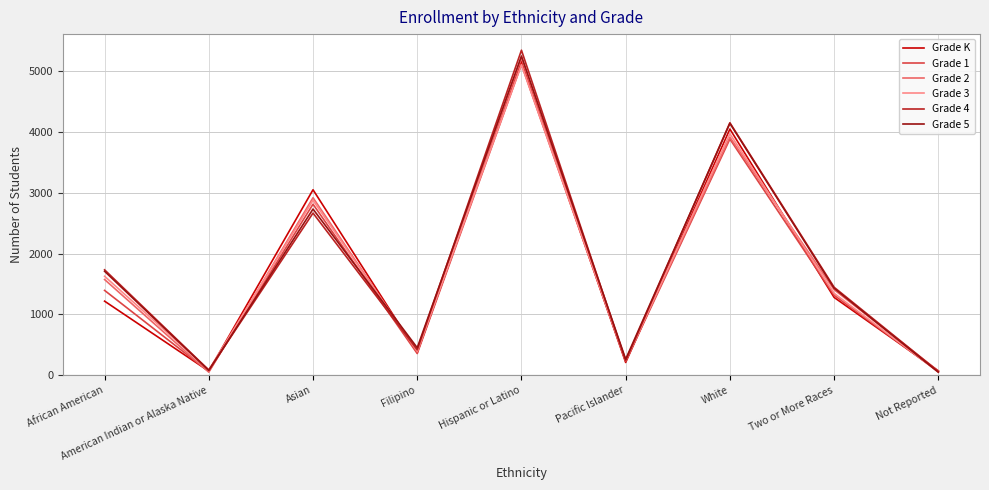

The value of Grade 1 at African American is 1394. True or false?

True